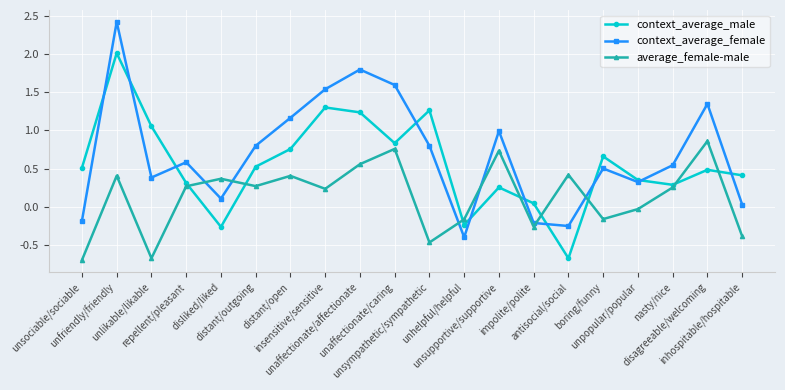

What is the difference between the maximum and minimum values in the context_average_male series?

2.7